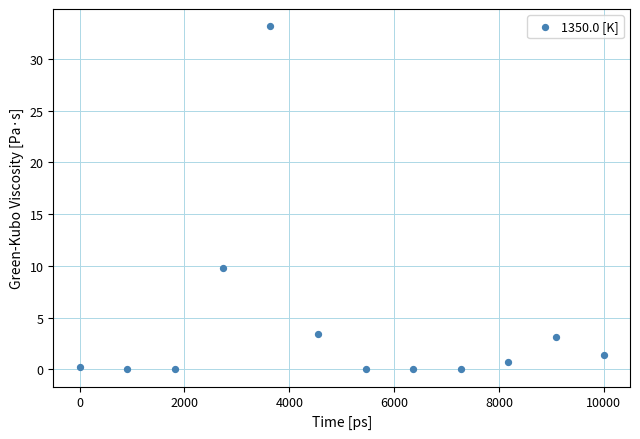

What is the average Y value?

4.3